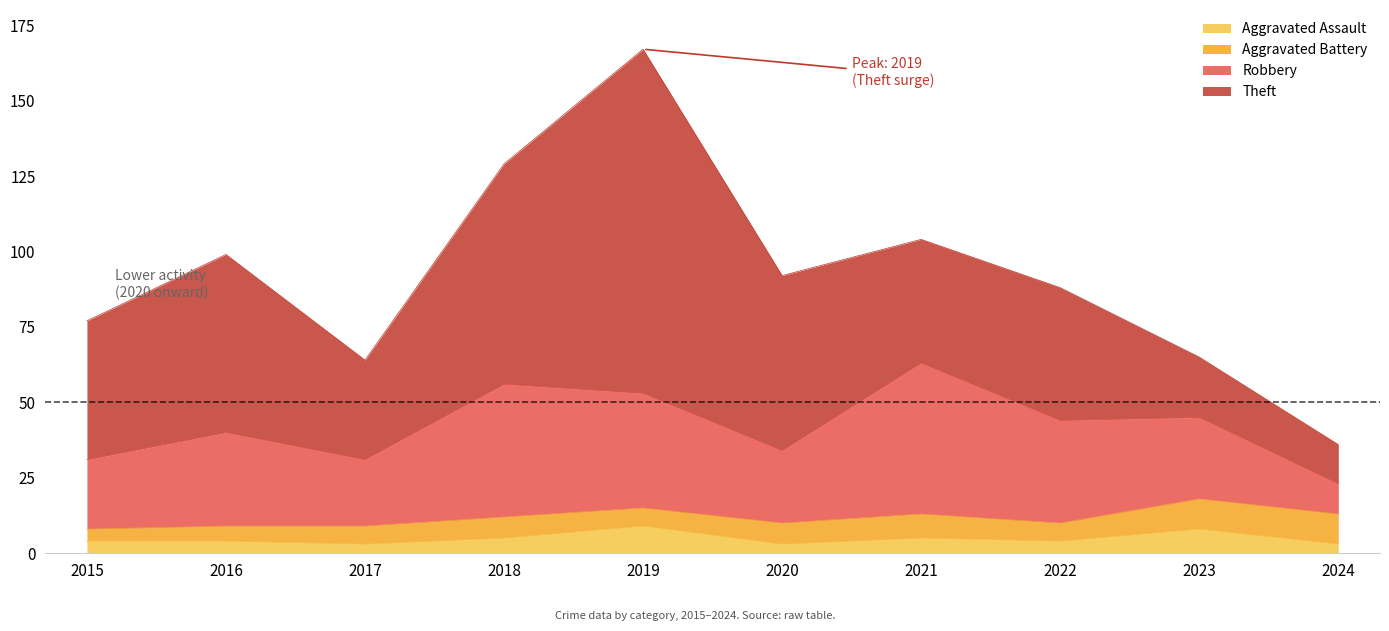

What is the difference between the maximum and second lowest values in the Aggravated Battery series?

5